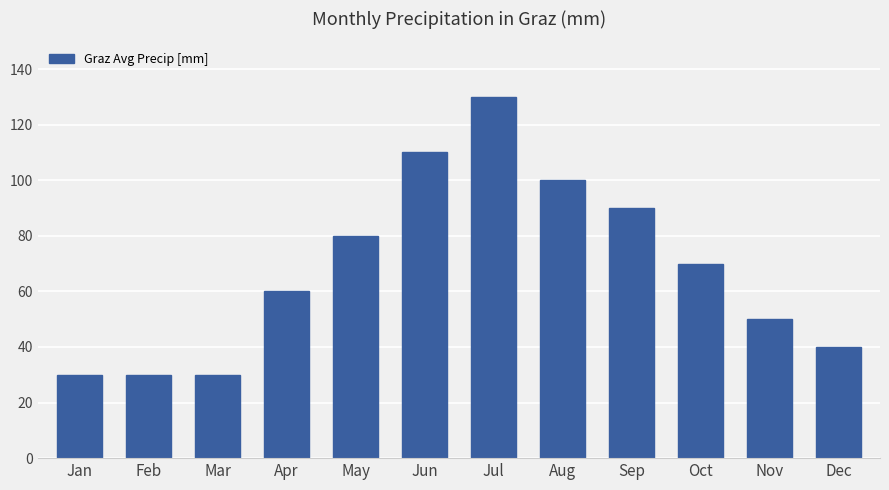

How many data points are less than 70?

6